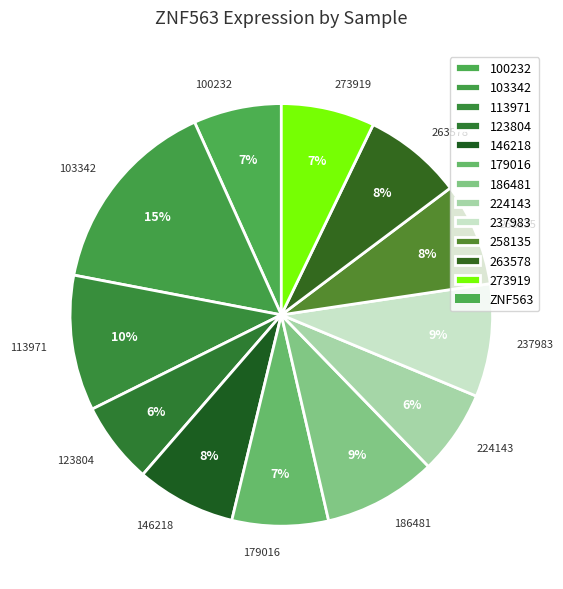

How many segments does this pie chart have?

12